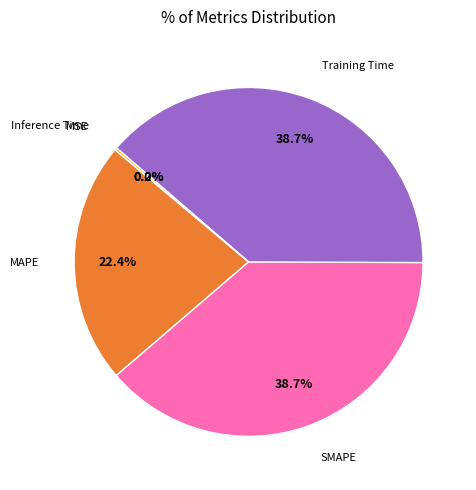

Does any single category account for the majority?

No